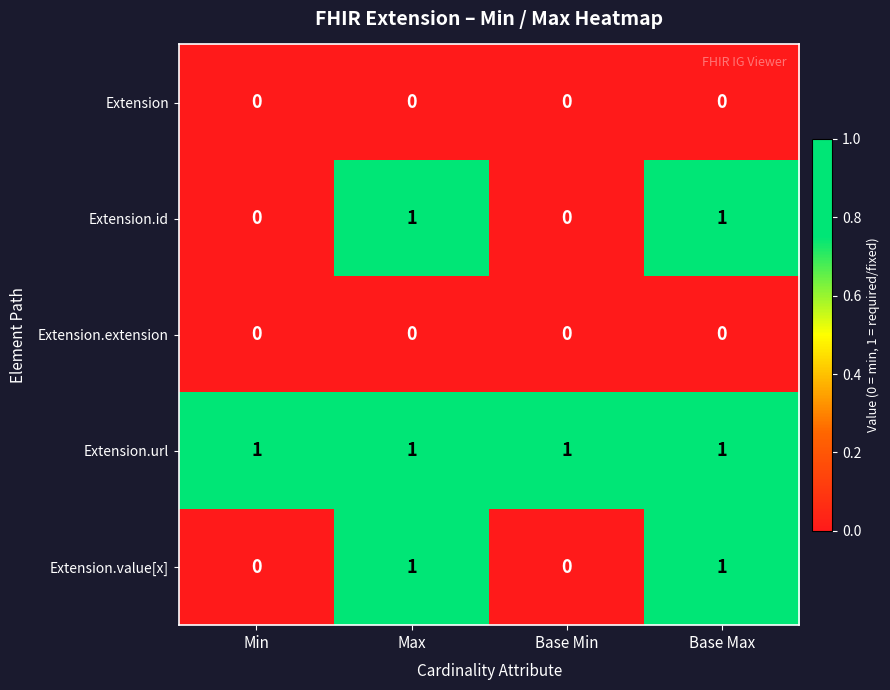

The Extension.extension series shows 0 at Max. True or false?

True